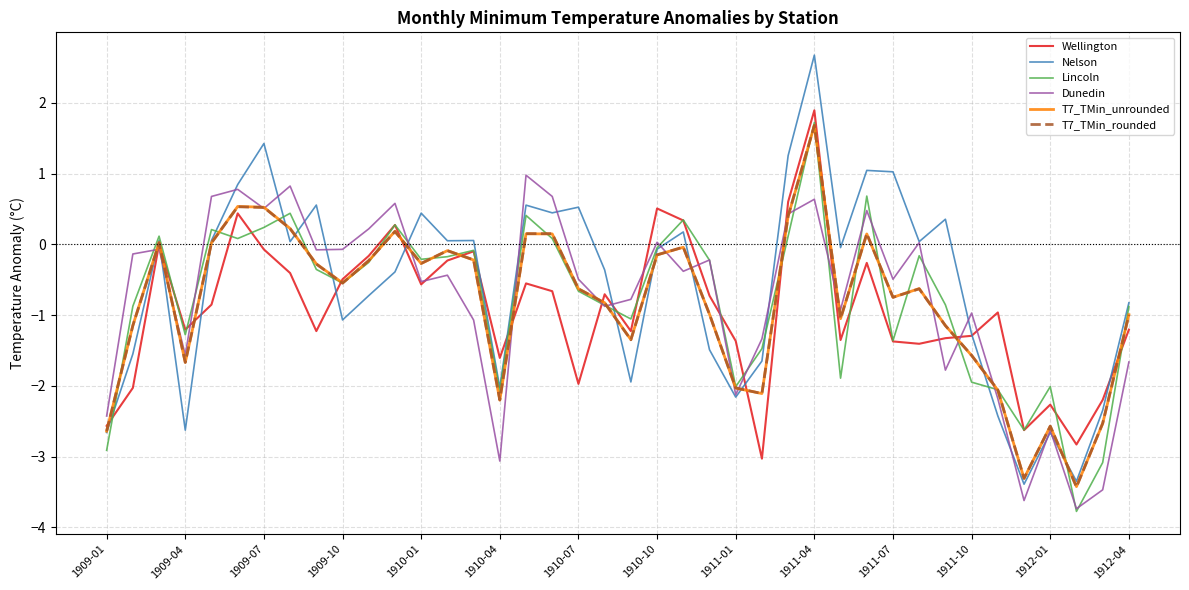

What are all the series names shown in the legend?

Wellington, Nelson, Lincoln, Dunedin, T7_TMin_unrounded, T7_TMin_rounded